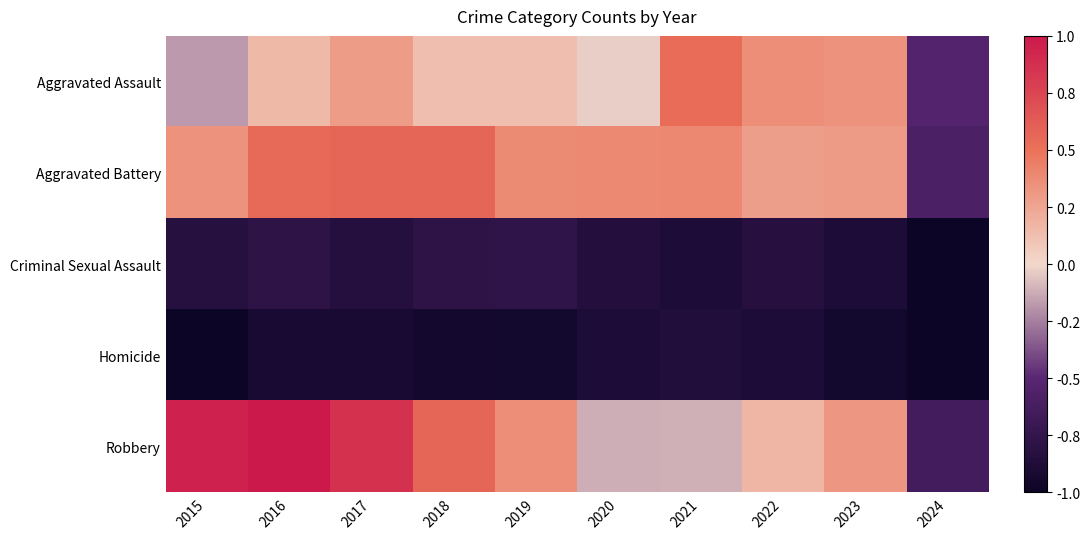

Count the number of categories in the chart.

10